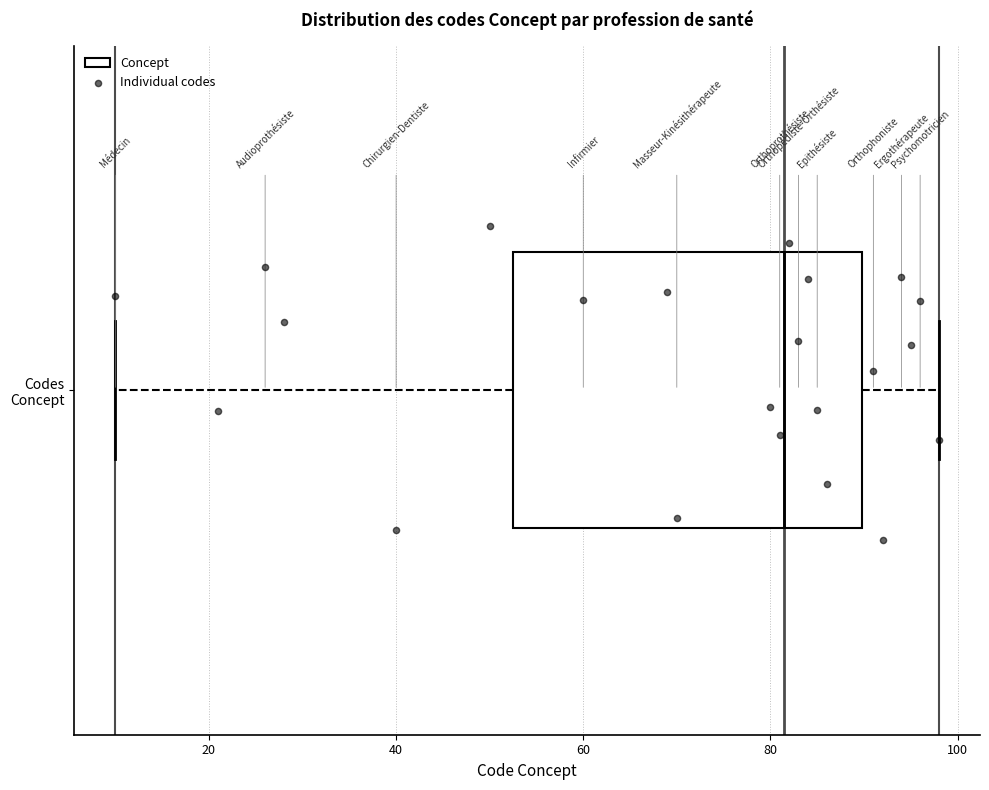

Read this box plot against the x-axis: the position of the median line, the range covered by the box, and the ends of both whiskers. The values are not printed on the chart, so give them approximately, as read against the axis.

median 82, box 52 to 90, whiskers 10 to 98